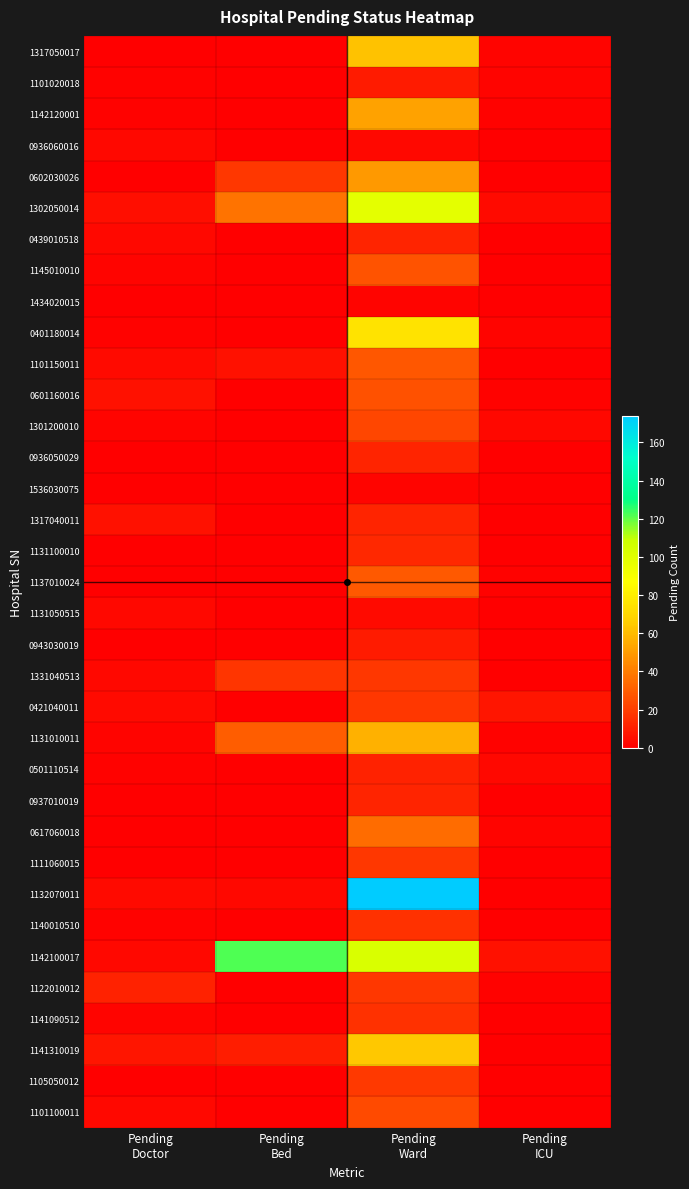

Which label corresponds to the smallest value in the chart?

Pending
Doctor